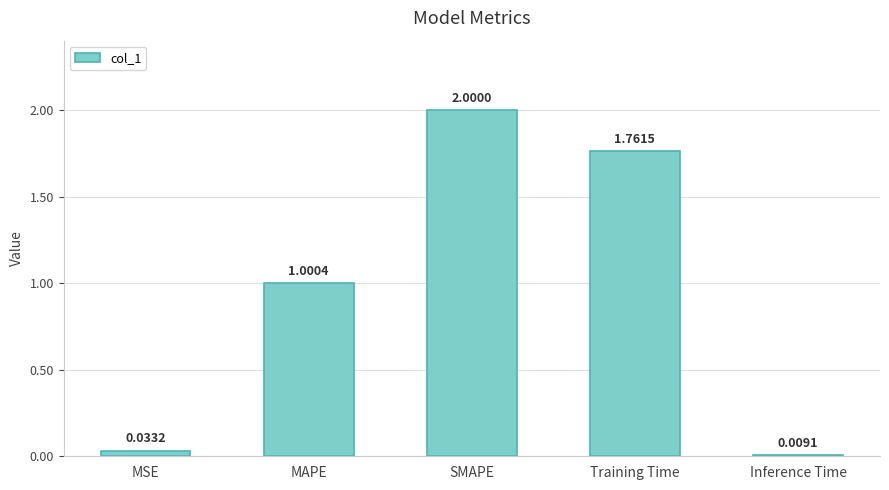

List the labels in order of value, largest first.

SMAPE, Training Time, MAPE, MSE, Inference Time